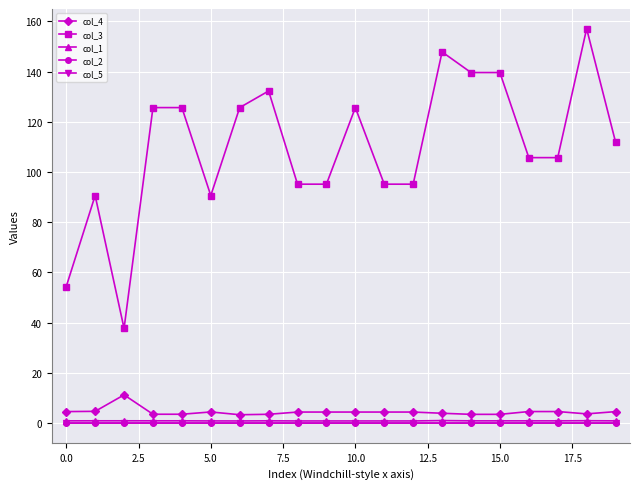

What is the maximum value shown in the chart?

157.1